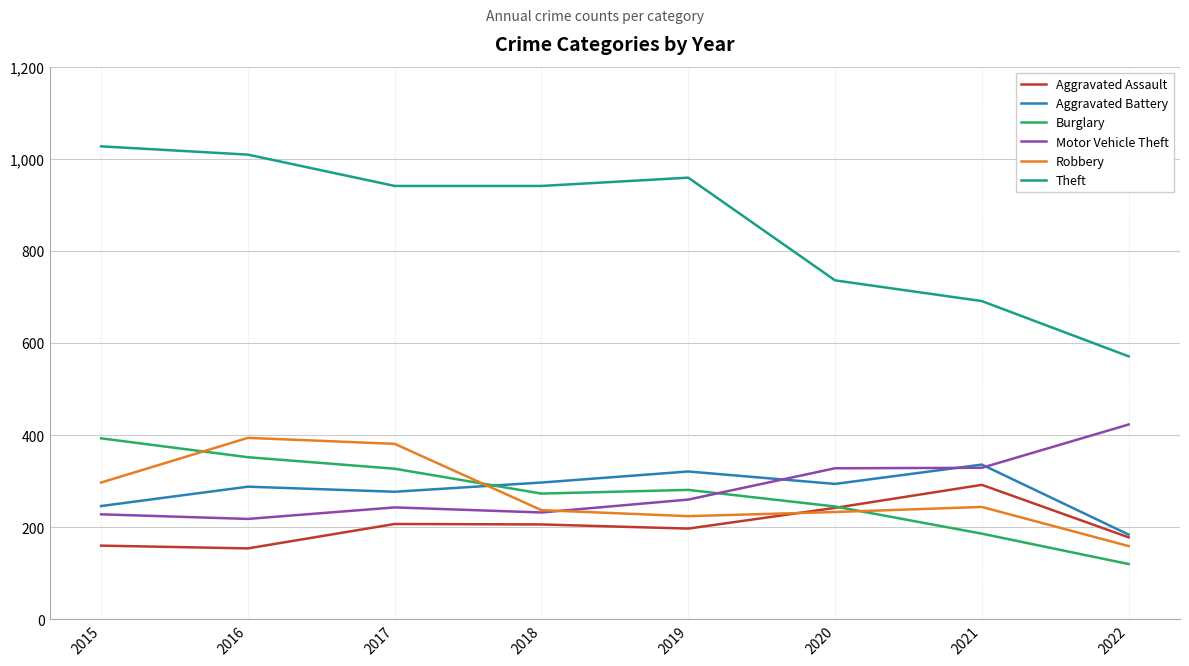

What is the minimum value for Motor Vehicle Theft?

218